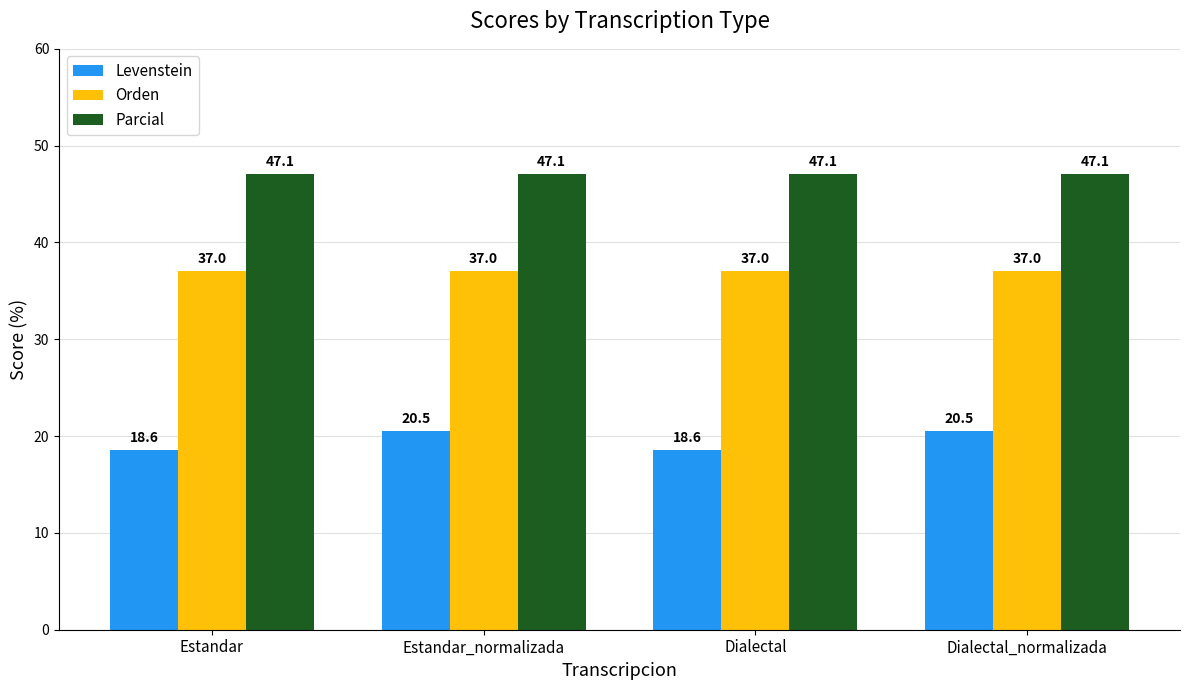

What is the difference between the highest and lowest values at Dialectal_normalizada?

26.5